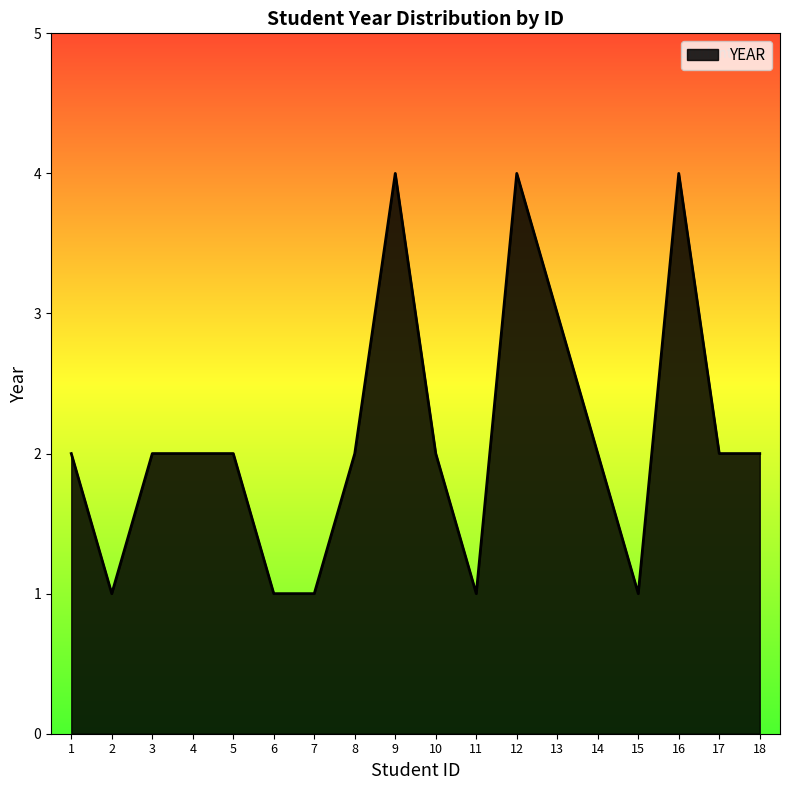

What is the smallest value displayed?

1